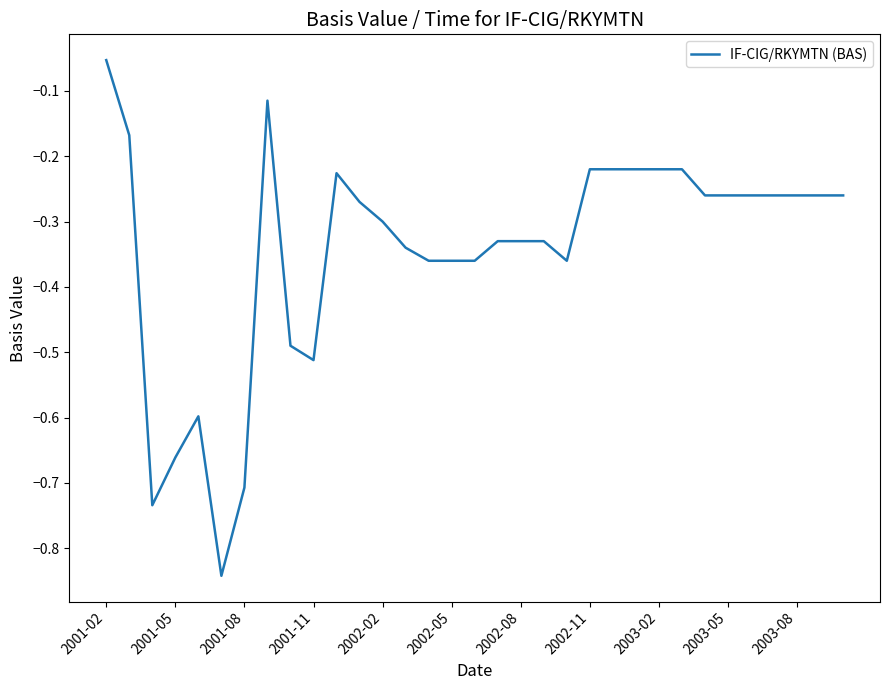

What is the sum of all values?

-11.4